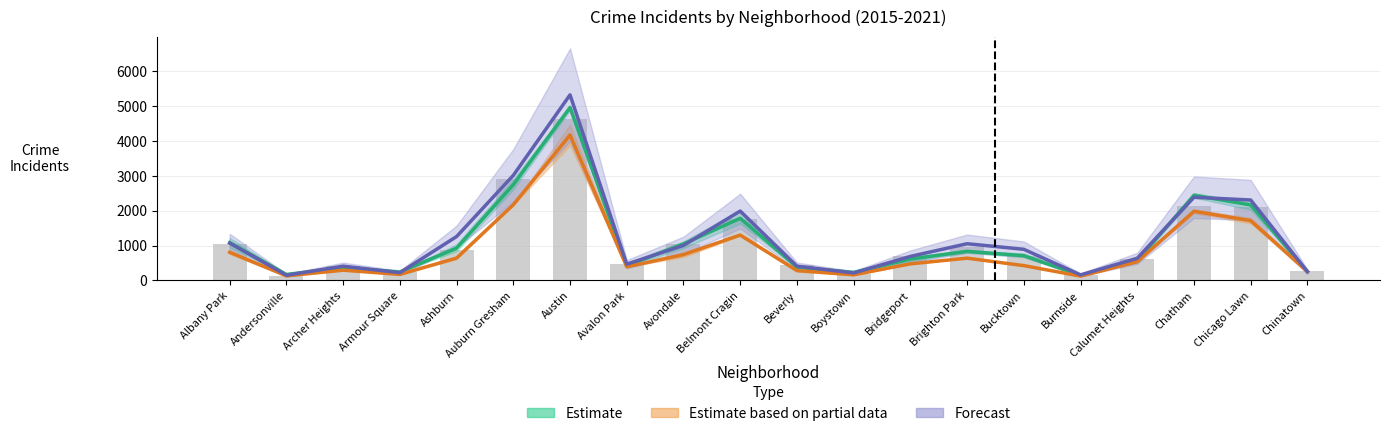

Reading right to left, extract all data points from this chart.

Estimate: Chinatown=252.7	Chicago Lawn=2166.0	Chatham=2443.0	Calumet Heights=565.7	Burnside=146.0	Bucktown=710.0	Brighton Park=835.0	Bridgeport=615.0	Boystown=227.7	Beverly=380.7	Belmont Cragin=1783.3	Avondale=1046.3	Avalon Park=424.3	Austin=4960.0	Auburn Gresham=2747.7	Ashburn=928.0	Armour Square=242.0	Archer Heights=369.0	Andersonville=170.7	Albany Park=1084.3
Estimate based on partial data: Chinatown=256.0	Chicago Lawn=1715.5	Chatham=1983.0	Calumet Heights=536.5	Burnside=124.0	Bucktown=425.0	Brighton Park=639.0	Bridgeport=476.0	Boystown=161.5	Beverly=282.5	Belmont Cragin=1302.0	Avondale=740.0	Avalon Park=390.5	Austin=4172.0	Auburn Gresham=2171.5	Ashburn=642.0	Armour Square=173.0	Archer Heights=294.0	Andersonville=131.5	Albany Park=807.0
Forecast: Chinatown=252.0	Chicago Lawn=2307.0	Chatham=2386.0	Calumet Heights=636.0	Burnside=159.0	Bucktown=893.0	Brighton Park=1053.0	Bridgeport=689.0	Boystown=214.0	Beverly=410.0	Belmont Cragin=1990.0	Avondale=1005.0	Avalon Park=467.0	Austin=5324.0	Auburn Gresham=3014.0	Ashburn=1259.0	Armour Square=222.0	Archer Heights=409.0	Andersonville=149.0	Albany Park=1071.0
2015 baseline: Chinatown=264.0	Chicago Lawn=2108.0	Chatham=2122.0	Calumet Heights=611.0	Burnside=148.0	Bucktown=703.0	Brighton Park=973.0	Bridgeport=696.0	Boystown=190.0	Beverly=446.0	Belmont Cragin=1763.0	Avondale=1053.0	Avalon Park=471.0	Austin=4644.0	Auburn Gresham=2902.0	Ashburn=887.0	Armour Square=236.0	Archer Heights=408.0	Andersonville=128.0	Albany Park=1044.0